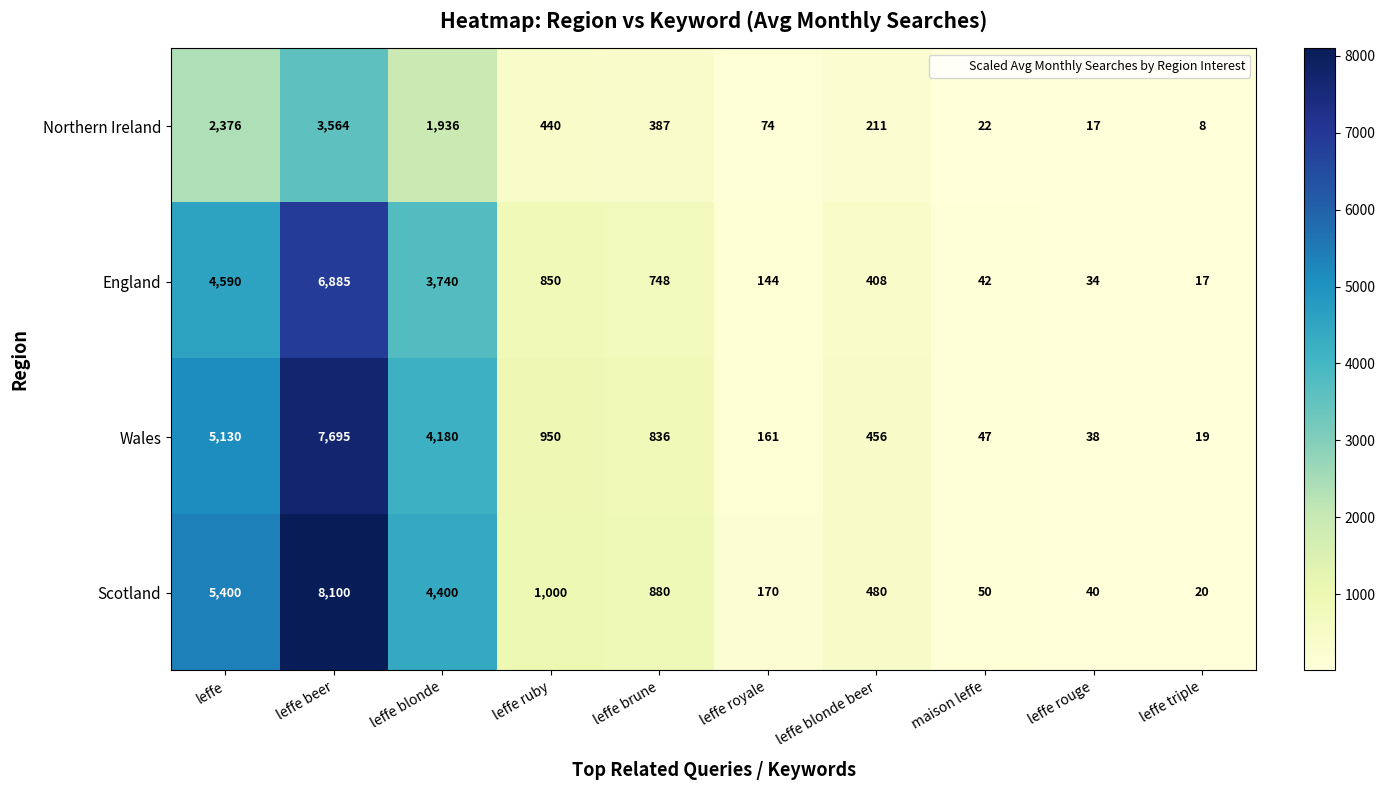

Which series has the largest total across all categories?

Scotland